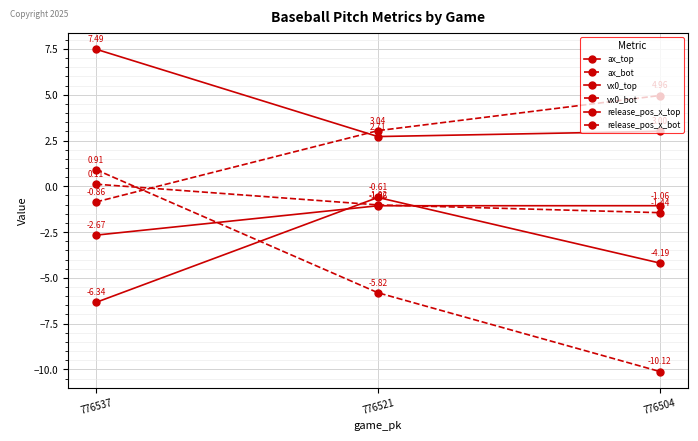

At which category is the sum across all series the highest?

776537